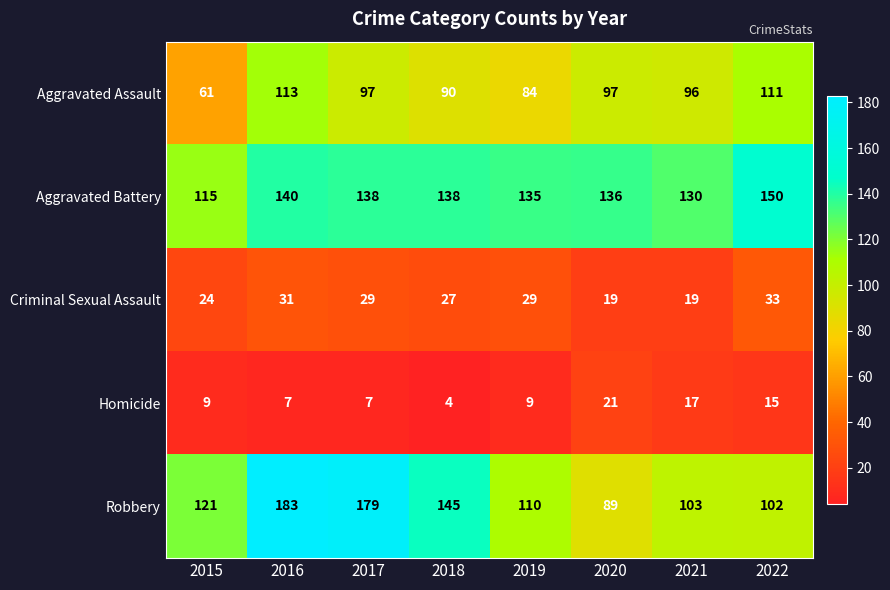

True or false: Criminal Sexual Assault has a value of 18 at 2016.

False